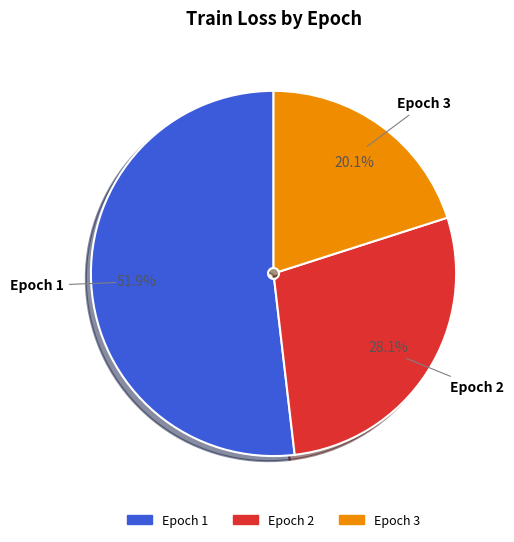

True or false: Epoch 3 accounts for 26% of the total.

False